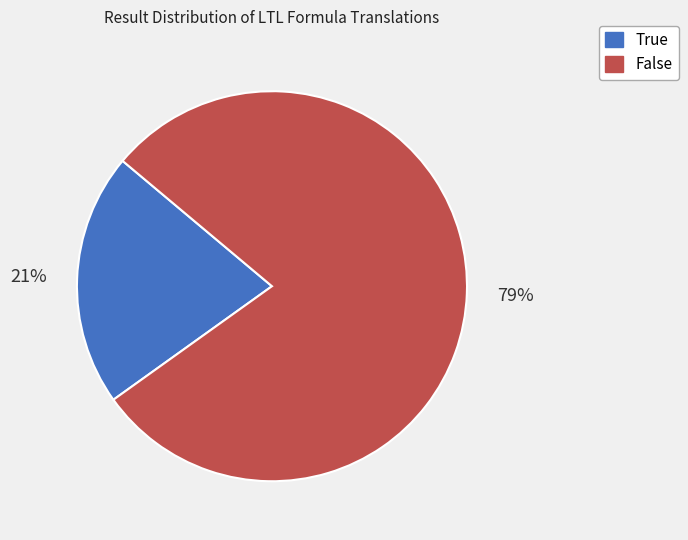

Do False and True together represent more than half of the pie?

Yes